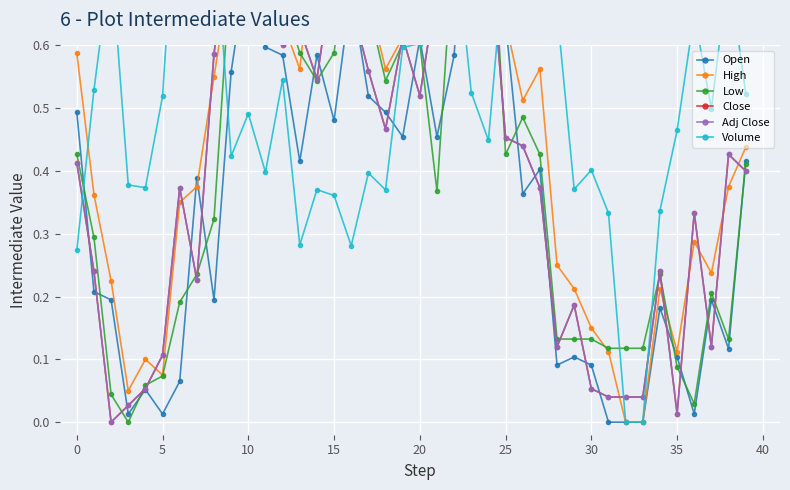

What is the difference between the Adj Close values at 34 and 39?

0.2